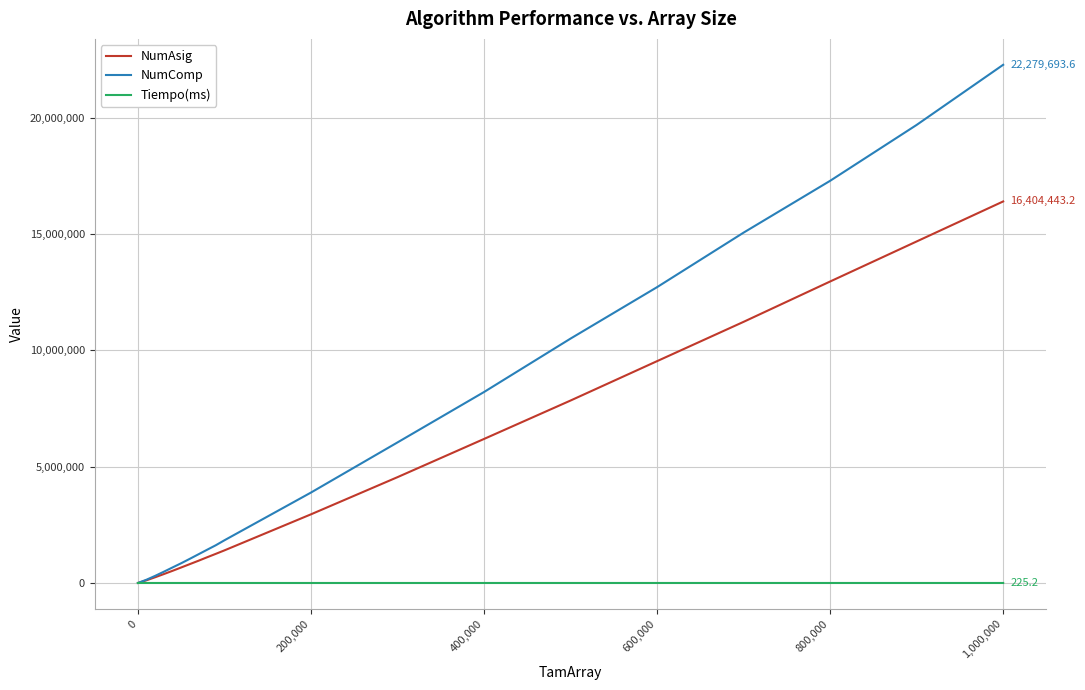

What is the maximum value for NumAsig?

16404443.2